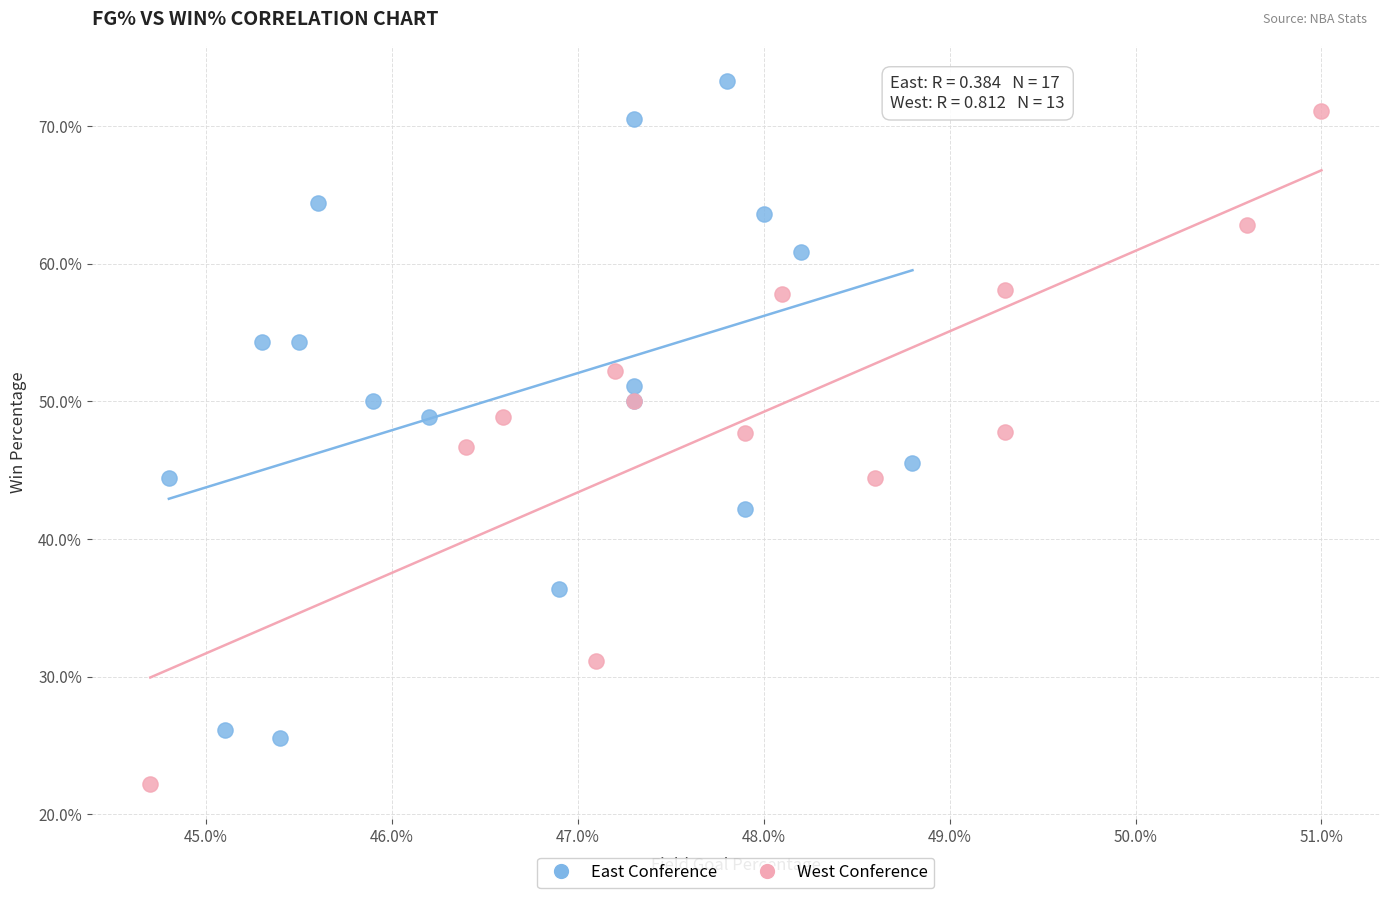

What are all the series names shown in the legend?

East Conference, West Conference